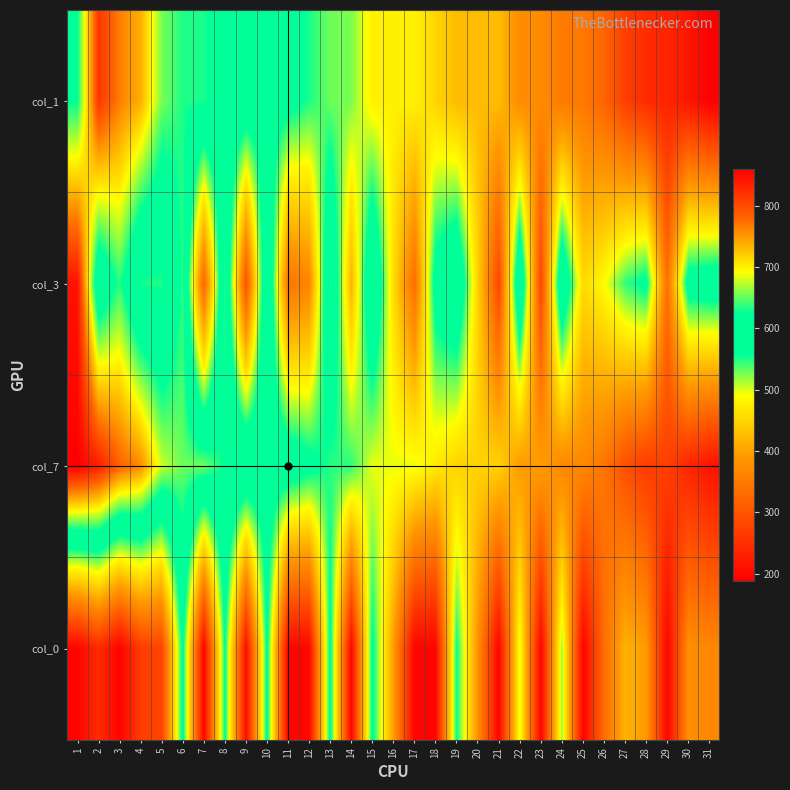

Which has a higher value, 19 or 4?

4